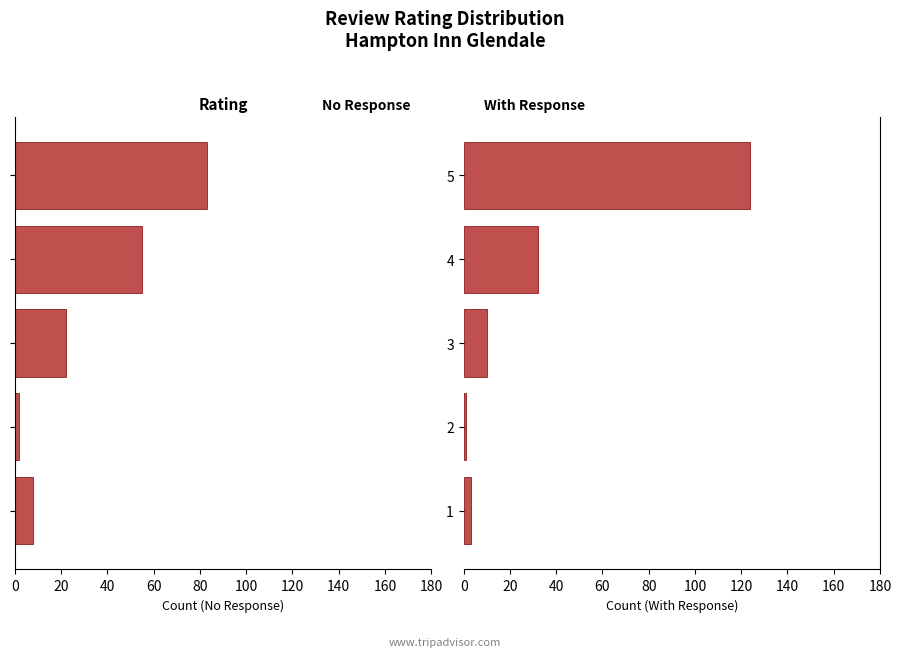

What is the average value of the With Response series?

34